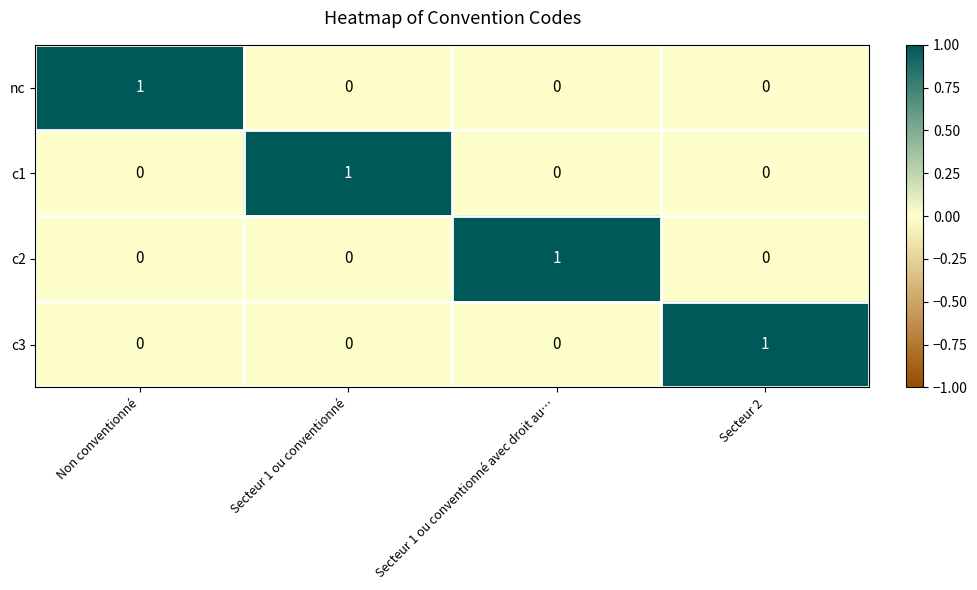

Reading left to right, transcribe all the data shown in this chart.

nc: Non conventionné=1	Secteur 1 ou conventionné=0	Secteur 1 ou conventionné avec droit au…=0	Secteur 2=0
c1: Non conventionné=0	Secteur 1 ou conventionné=1	Secteur 1 ou conventionné avec droit au…=0	Secteur 2=0
c2: Non conventionné=0	Secteur 1 ou conventionné=0	Secteur 1 ou conventionné avec droit au…=1	Secteur 2=0
c3: Non conventionné=0	Secteur 1 ou conventionné=0	Secteur 1 ou conventionné avec droit au…=0	Secteur 2=1